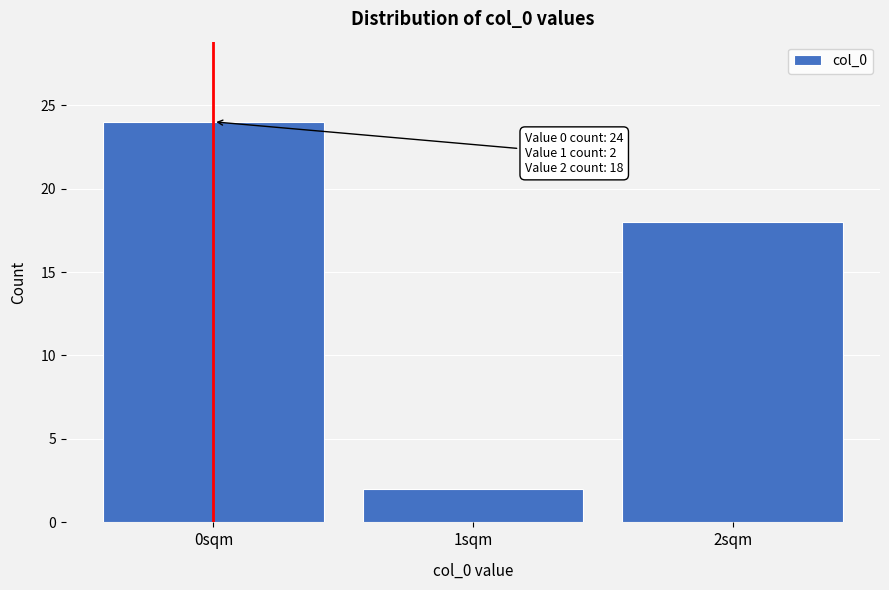

Reading right to left, extract all data points from this chart.

2sqm=18	1sqm=2	0sqm=24